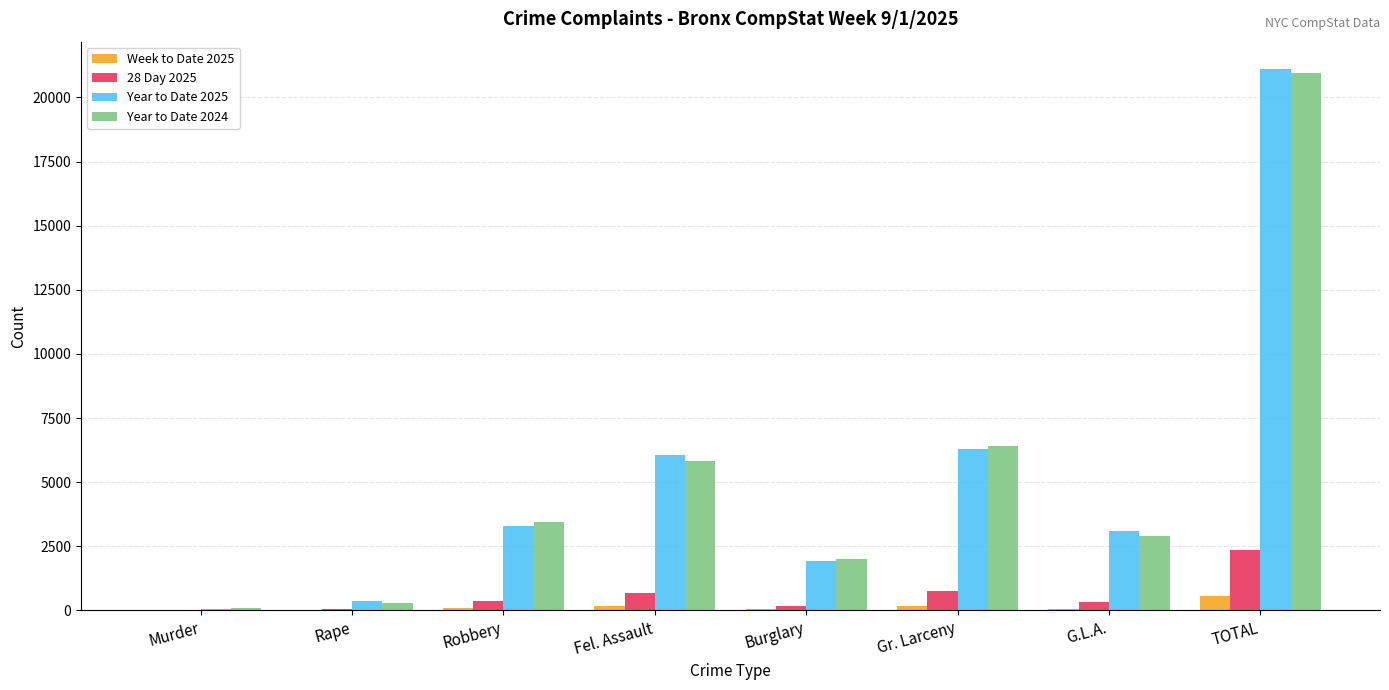

Which series has the largest range (max minus min)?

Year to Date 2025